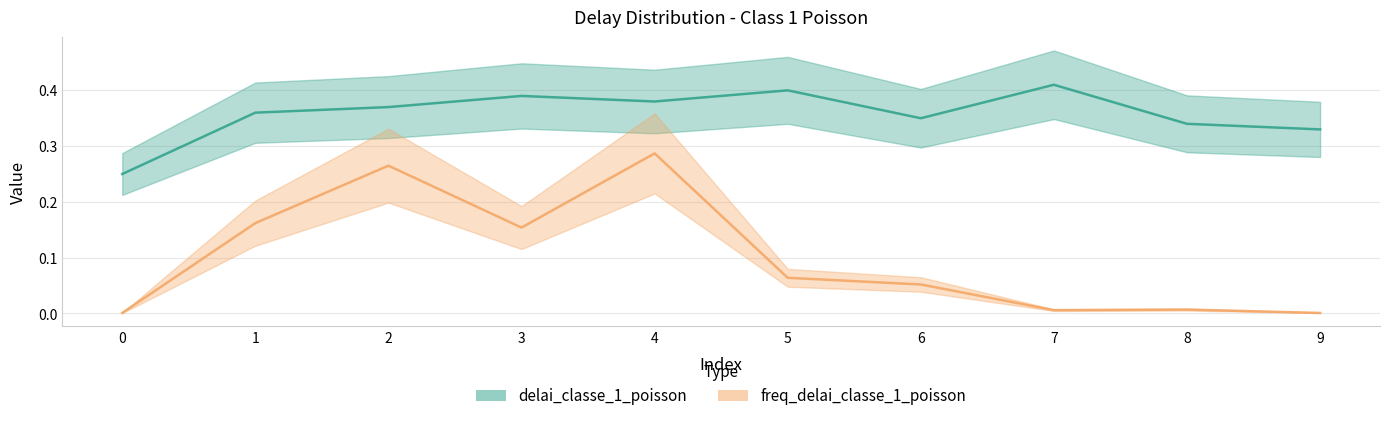

What is the value of the delai_classe_1_poisson point at the 6th from the left?

0.4